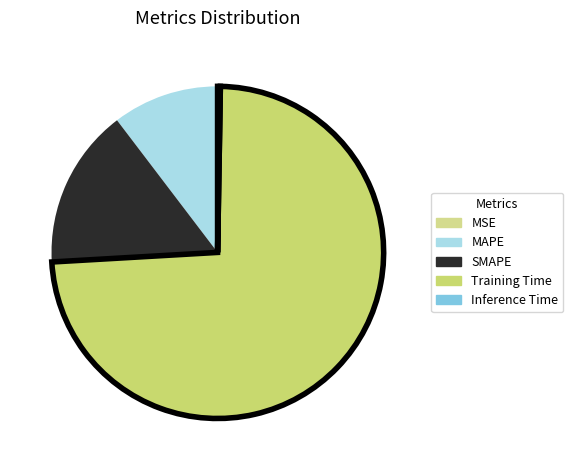

What is the total percentage of MSE and SMAPE?

15.6%